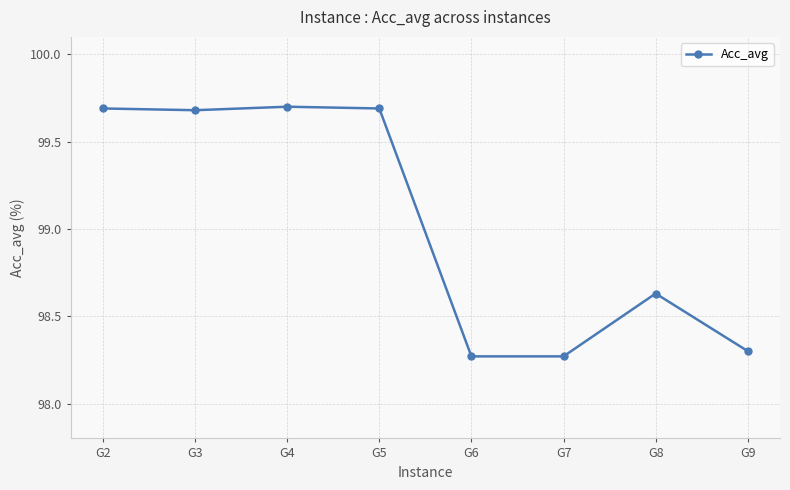

What is the greatest value displayed?

99.7